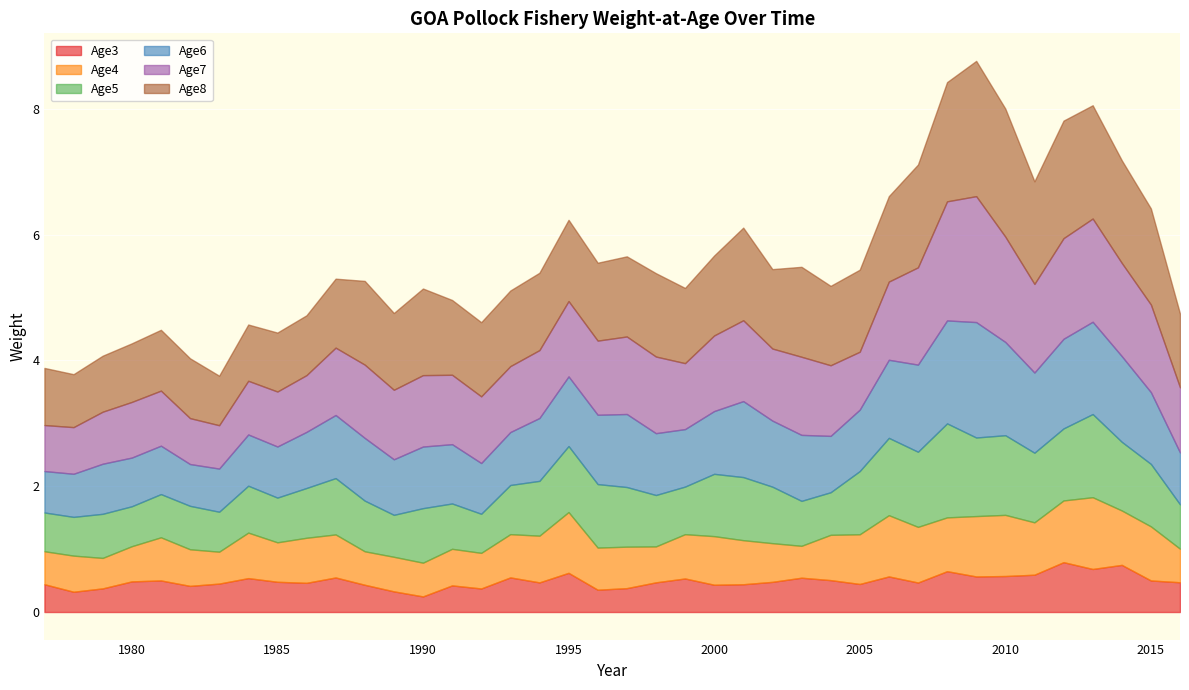

Does the chart display data point markers on the line(s)?

No